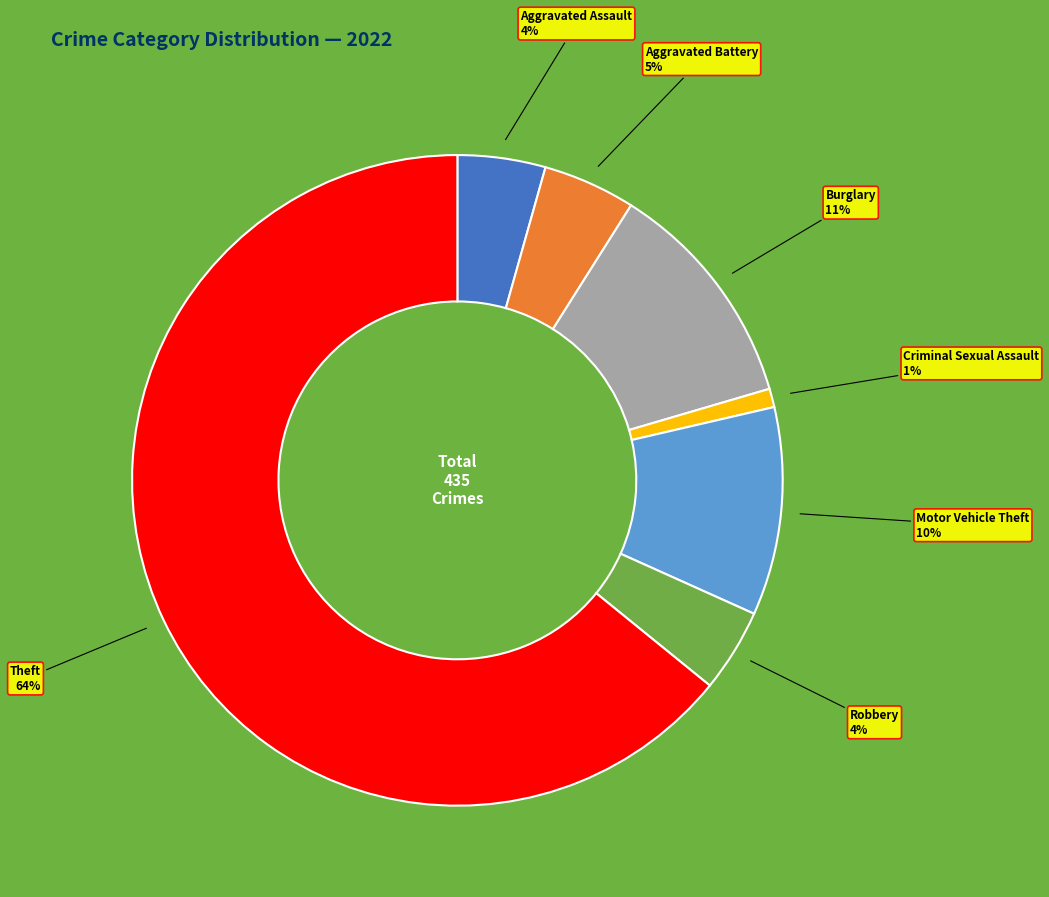

To the nearest percent, what is the average slice percentage?

14%